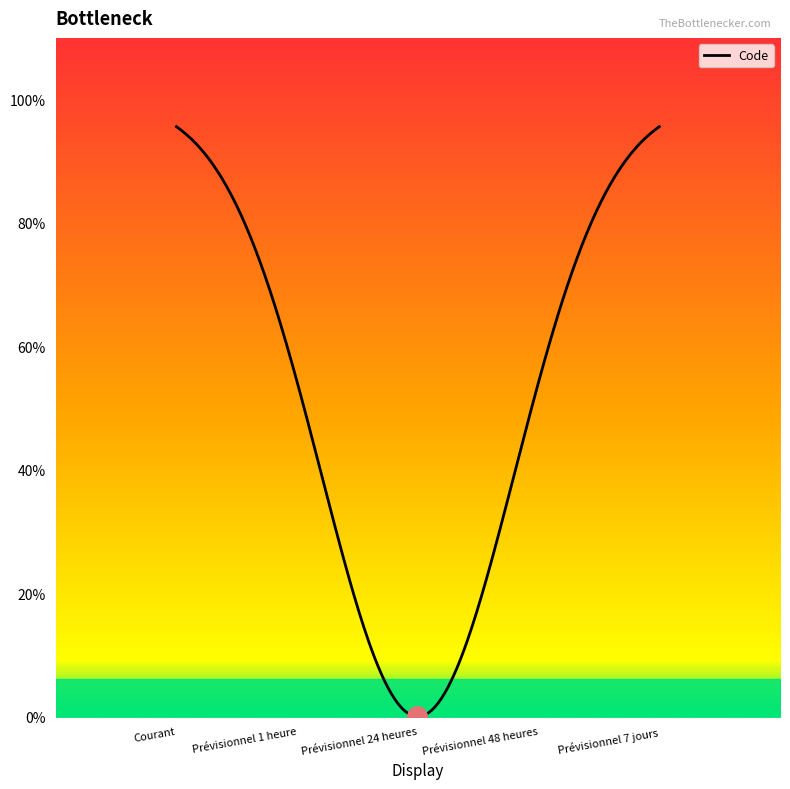

Does the chart have visible grid lines?

No